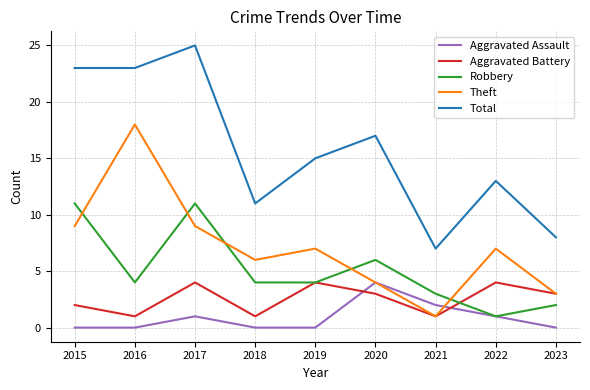

True or false: Total and Aggravated Battery intersect in this chart.

False